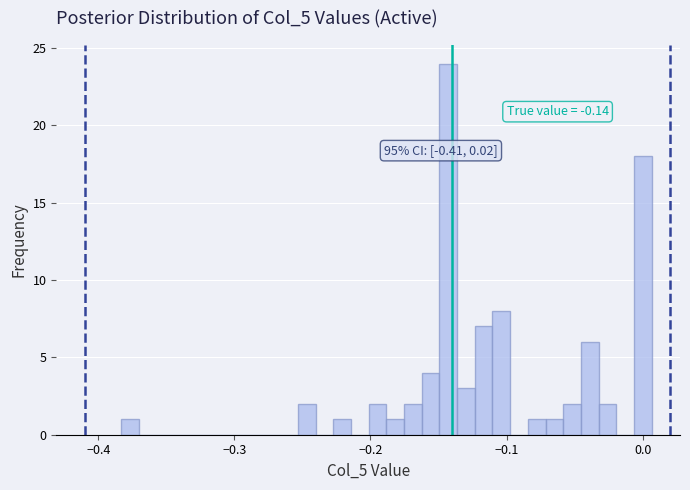

Around what value on the x-axis is the tallest bar? Give the approximate position of its centre, as read against the axis.

-0.14